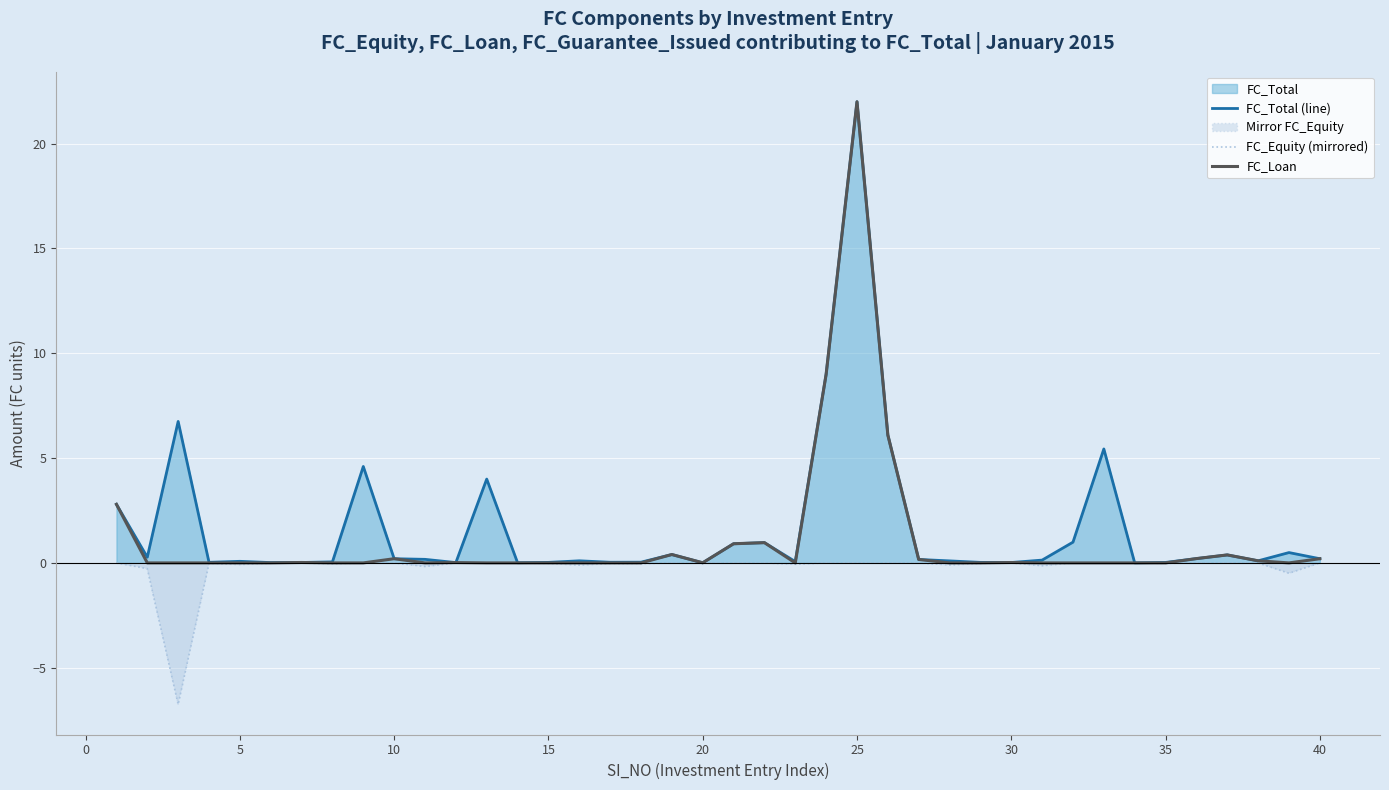

Count the number of data series in this chart.

3